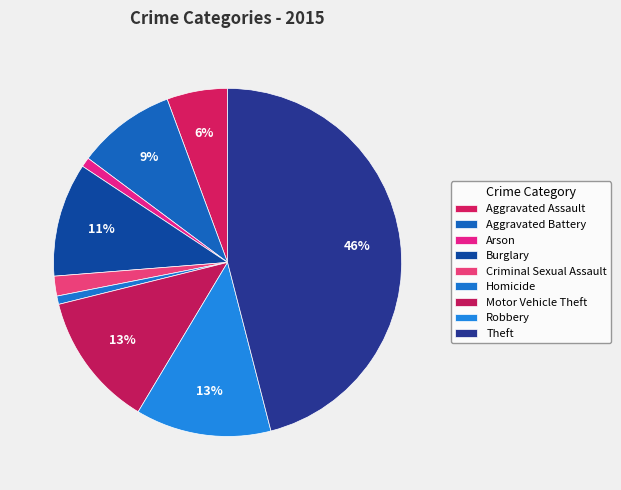

Count the number of slices in the pie.

9